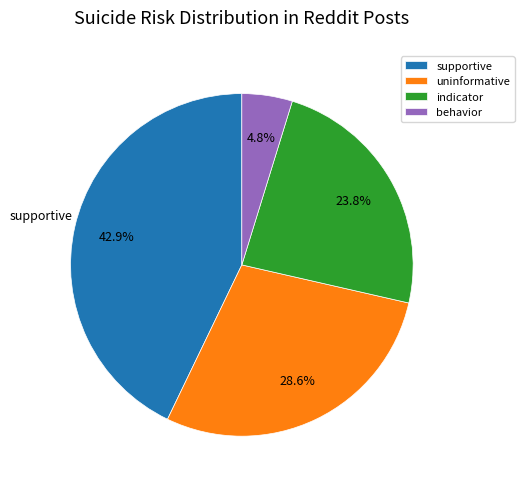

Count the number of slices in the pie.

4